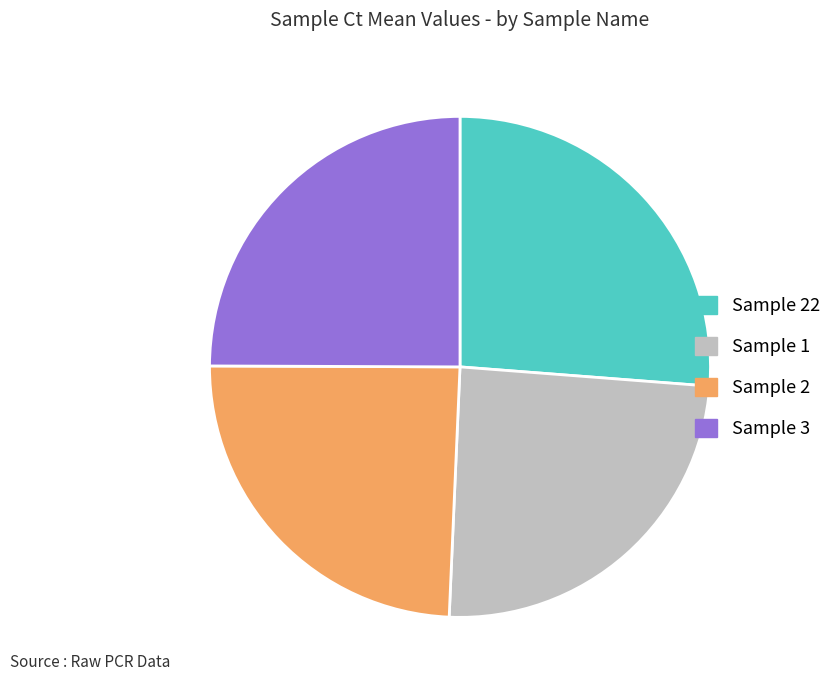

Between Sample 22 and Sample 1, which is larger?

Sample 22